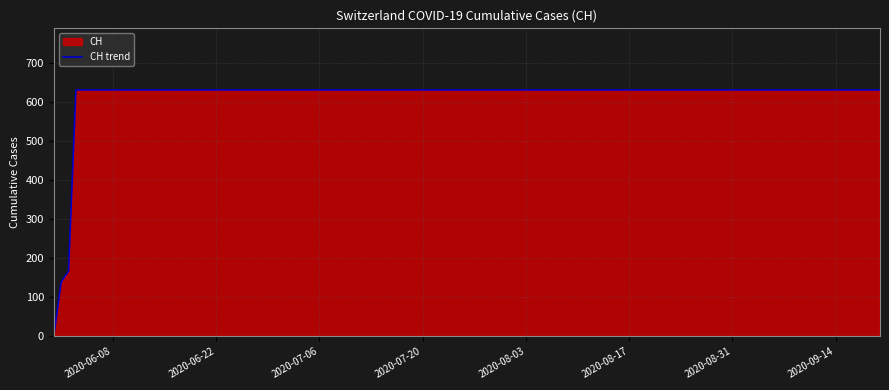

How many categories are shown in the chart?

113